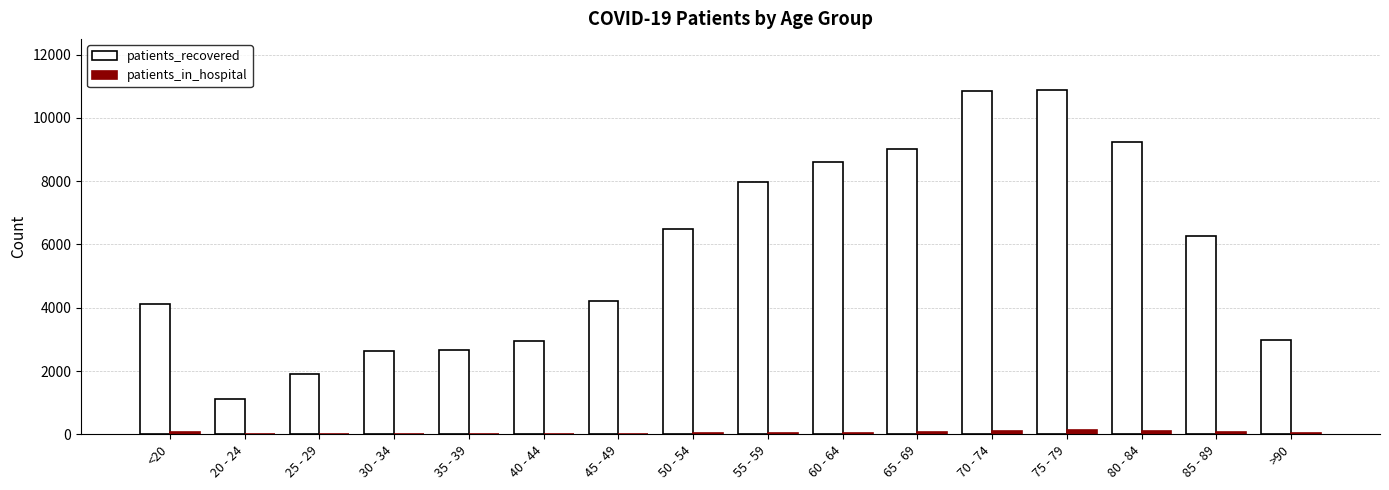

Count the number of data series in this chart.

2